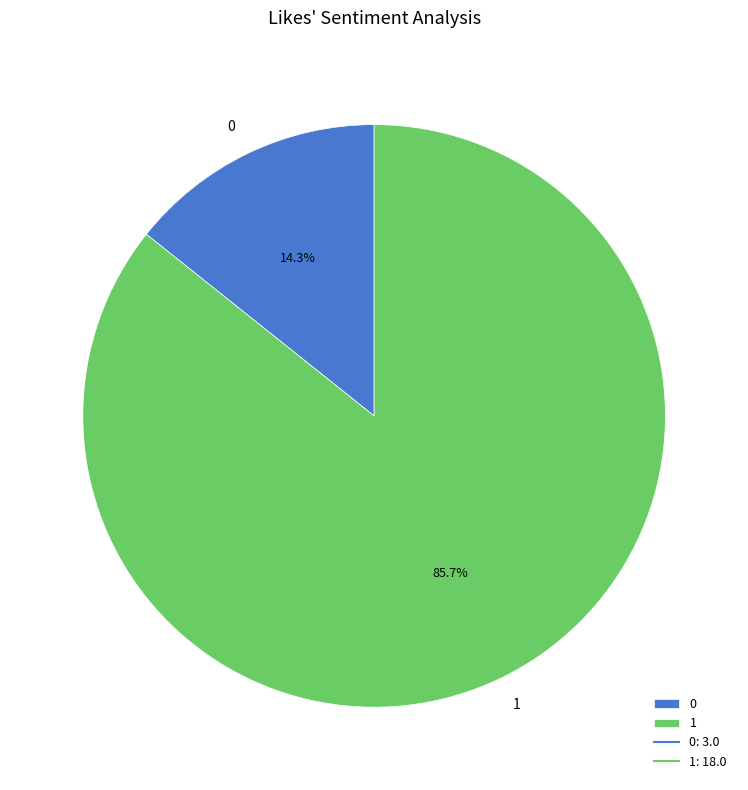

Count the number of slices in the pie.

2